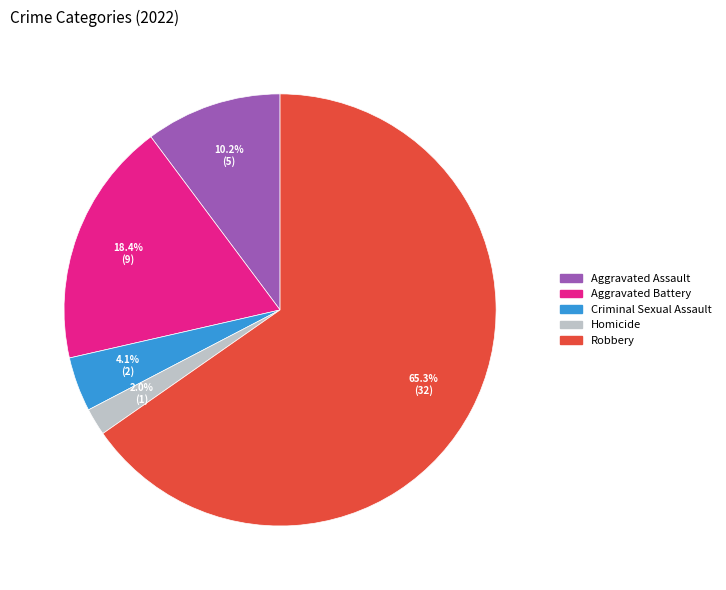

Combined, do Aggravated Battery and Aggravated Assault account for over 50%?

No